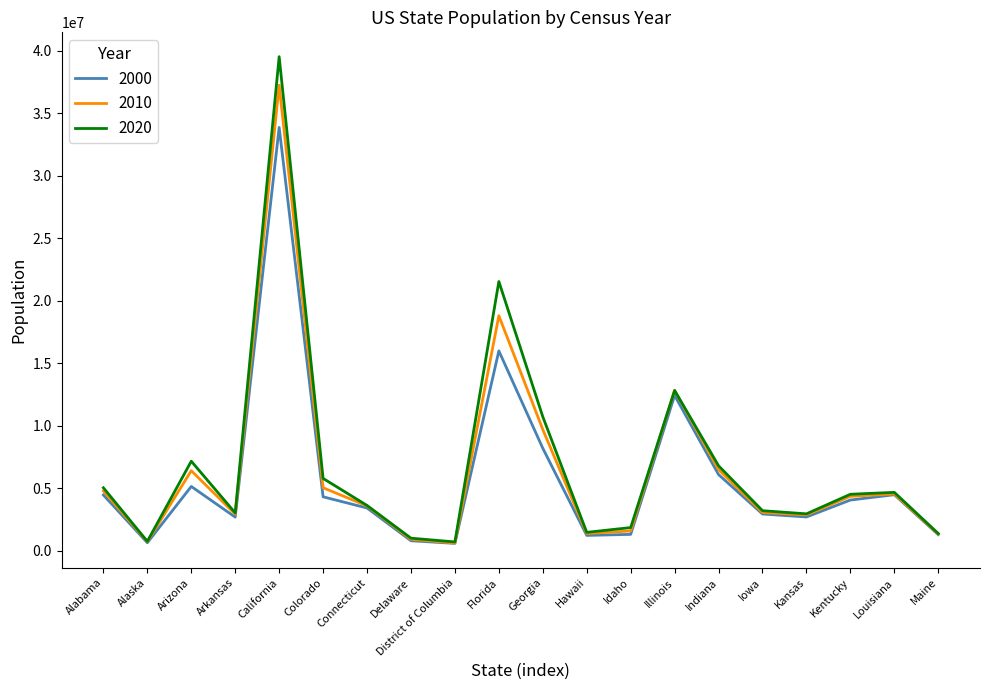

The value of 2010 at Georgia is 14384690. True or false?

False